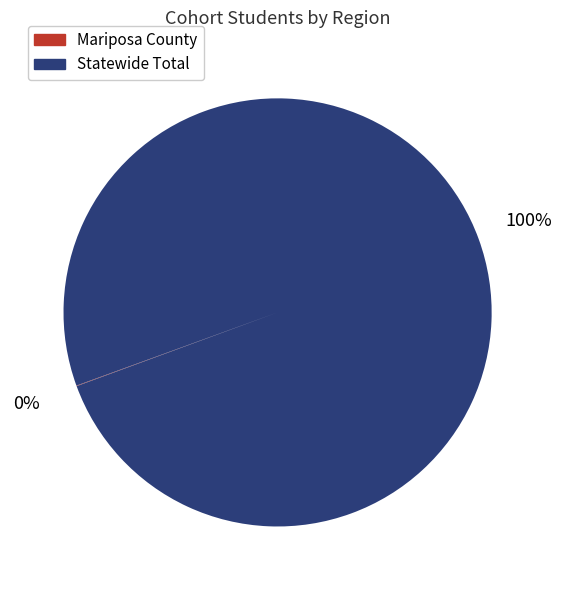

Is it true that Statewide Total is 100% of the pie?

True